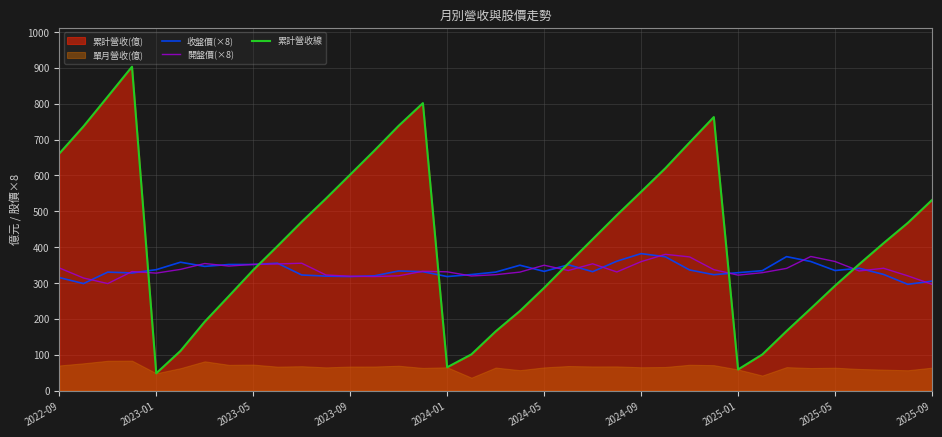

What is the highest value of the 累計營收線 series?

903.4